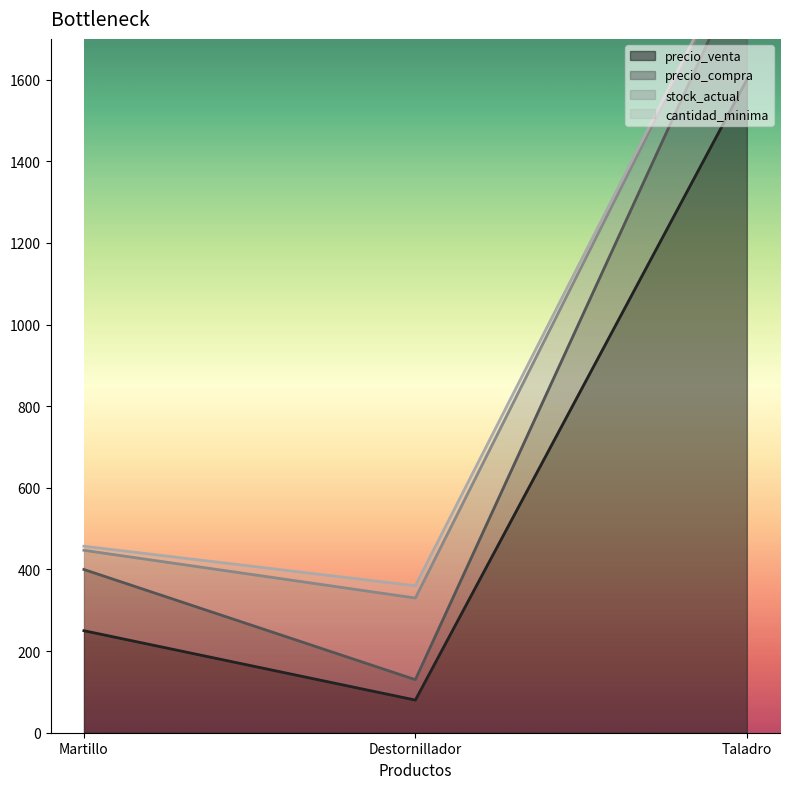

Which has a higher value, Destornillador or Taladro?

Taladro